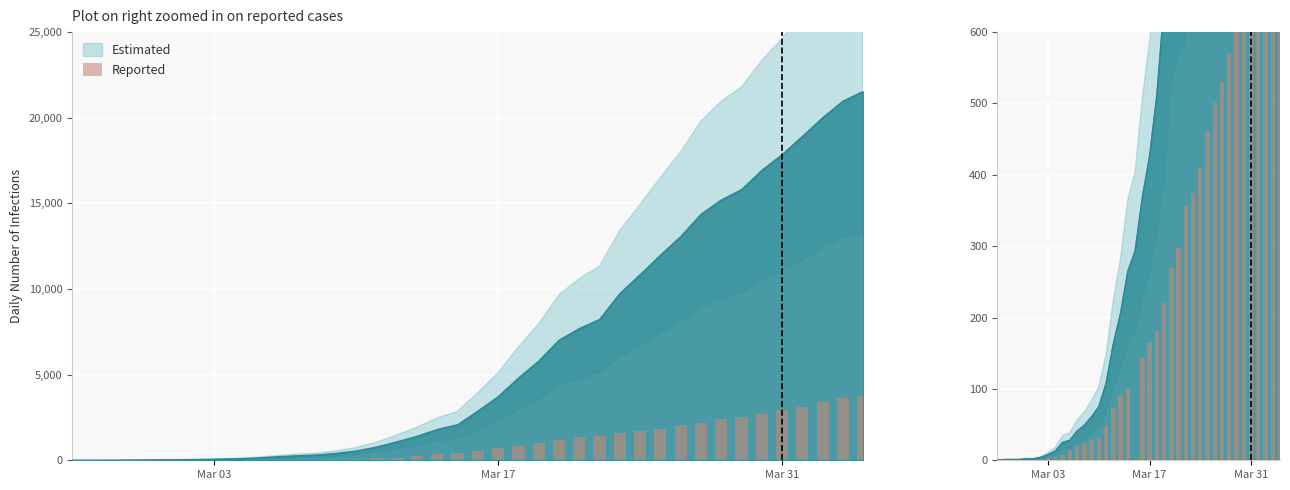

What is the label of the 19th bar from the right?

Mar 17